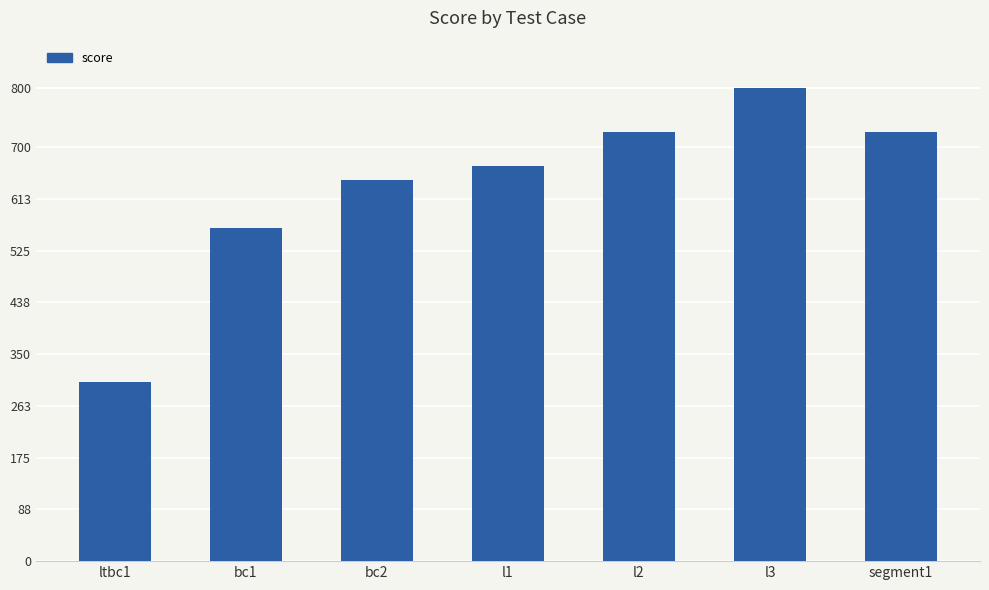

What position from the right is segment1?

1